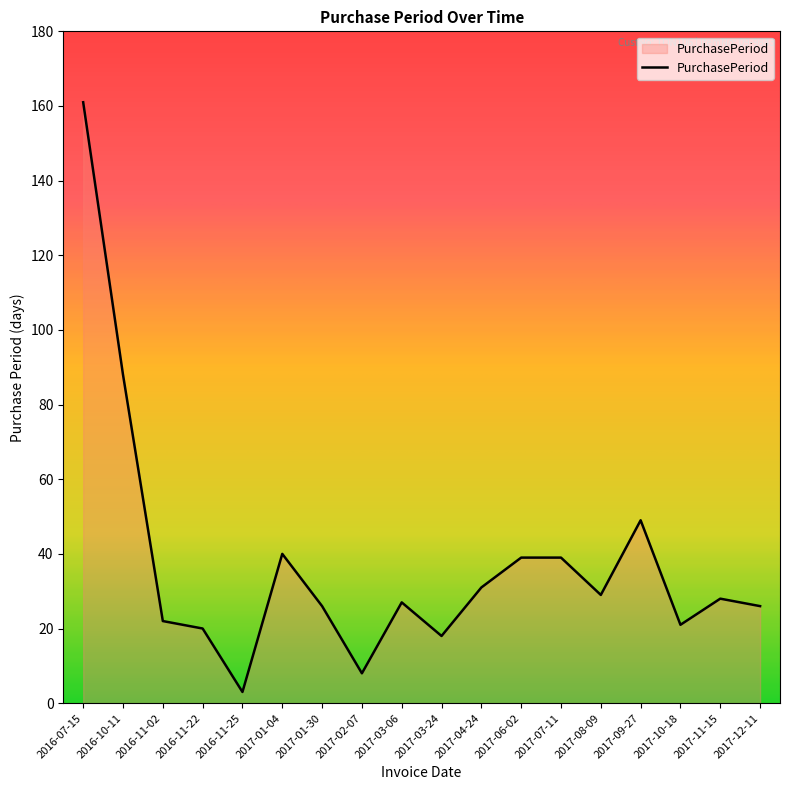

The value at 2017-01-04 is 40. True or false?

True